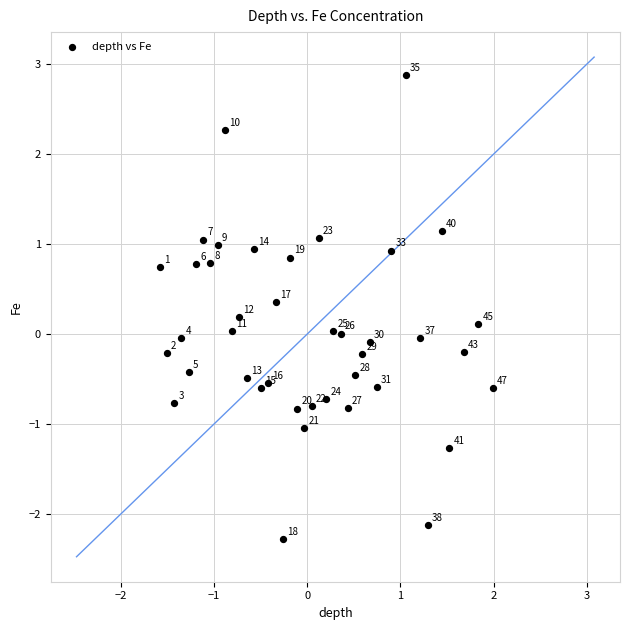

What is the range of Y values (max minus min)?

5.2